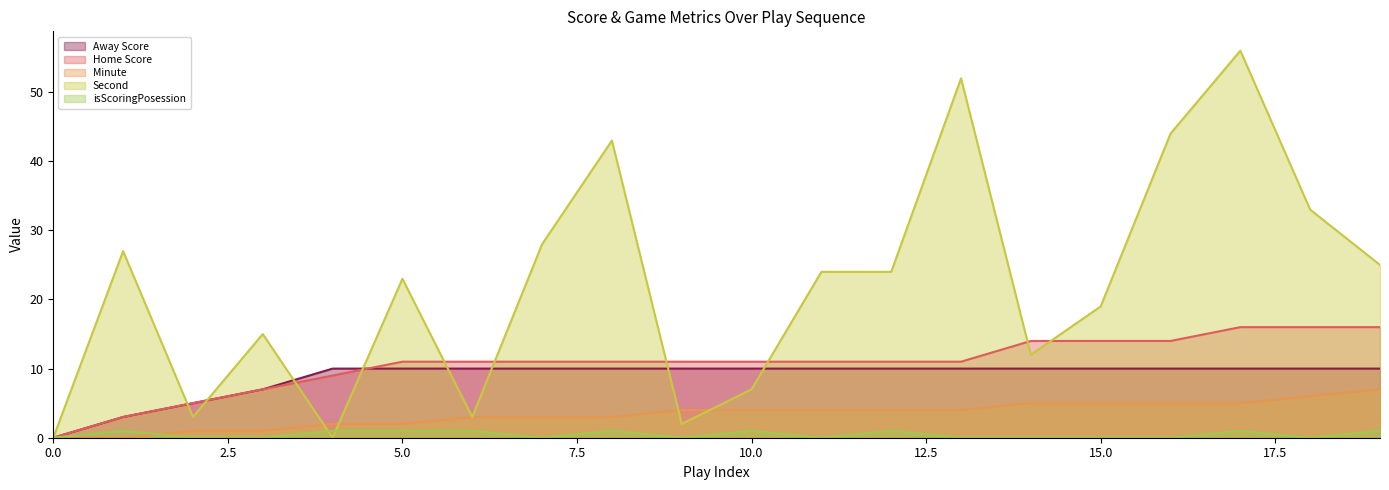

Does the chart have visible grid lines?

No